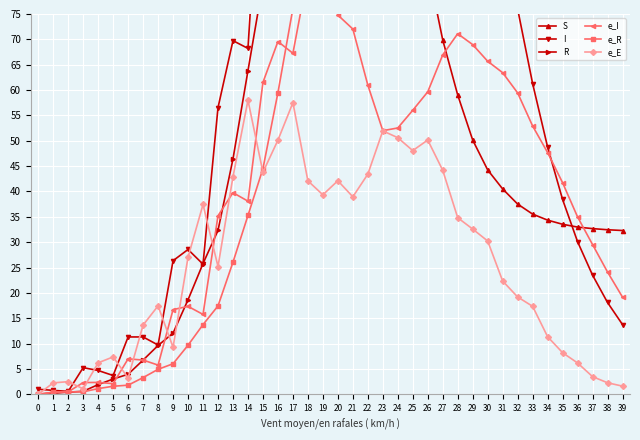

Reading right to left, extract all data points from this chart.

S: 39=32.3	38=32.5	37=32.7	36=33.0	35=33.5	34=34.4	33=35.5	32=37.5	31=40.5	30=44.3	29=50.1	28=59.0	27=69.9	26=84.3	25=107.1	24=135.5	23=167.0	22=215.0	21=272.0	20=323.3	19=400.2	18=487.6	17=541.5	16=621.3	15=712.9	14=749.5	13=803.8	12=868.0	11=883.8	10=911.1	9=948.6	8=952.8	7=961.6	6=980.6	5=981.9	4=984.7	3=993.3	2=993.4	1=994.1	0=999.0
I: 39=13.8	38=18.1	37=23.5	36=30.1	35=38.4	34=48.8	33=61.3	32=76.0	31=93.1	30=112.1	29=134.8	28=160.7	27=183.5	26=206.5	25=232.9	24=246.4	23=252.9	22=269.1	21=256.5	20=225.4	19=228.7	18=198.9	17=142.1	16=140.5	15=115.1	14=68.2	13=69.7	12=56.5	11=25.7	10=28.6	9=26.4	8=9.7	7=11.3	6=11.3	5=3.7	4=4.7	3=5.3	2=0.6	1=0.8	0=1.0
R: 39=953.6	38=948.9	37=943.0	36=935.5	35=926.0	34=913.7	33=898.2	32=879.7	31=856.8	30=828.9	29=795.3	28=755.0	27=709.4	26=658.0	25=600.1	24=538.6	23=475.1	22=407.6	21=343.3	20=286.9	19=229.7	18=179.8	17=144.9	16=109.9	15=81.1	14=63.8	13=46.4	12=32.3	11=25.8	10=18.6	9=12.1	8=9.6	7=6.8	6=4.0	5=3.0	4=1.9	3=0.6	2=0.4	1=0.2	0=0.0
e_I: 39=19.2	38=24.1	37=29.5	36=35.0	35=41.7	34=47.7	33=52.9	32=59.4	31=63.4	30=65.7	29=69.0	28=71.1	27=66.9	26=59.7	25=56.0	24=52.5	23=52.0	22=61.0	21=72.0	20=74.8	19=83.5	18=82.8	17=67.3	16=69.6	15=61.5	14=38.1	13=39.8	12=35.2	11=15.8	10=17.3	9=16.7	8=5.8	7=6.8	6=7.0	5=2.1	4=2.3	3=2.3	2=0.5	1=0.4	0=0.0
e_R: 39=81.0	38=82.4	37=84.6	36=87.9	35=92.7	34=99.0	33=106.8	32=116.0	31=126.2	30=137.1	29=148.7	28=160.4	27=170.0	26=176.5	25=181.0	24=178.8	23=172.2	22=162.6	21=148.3	20=131.3	19=111.3	18=91.8	17=76.1	16=59.5	15=44.5	14=35.3	13=26.1	12=17.4	11=13.7	10=9.7	9=6.0	8=4.9	7=3.3	6=1.8	5=1.6	4=1.1	3=0.5	2=0.5	1=0.4	0=0.0
e_E: 39=1.6	38=2.3	37=3.5	36=6.2	35=8.2	34=11.4	33=17.4	32=19.2	31=22.3	30=30.2	29=32.6	28=34.8	27=44.2	26=50.1	25=48.1	24=50.6	23=52.0	22=43.4	21=38.9	20=42.1	19=39.3	18=42.1	17=57.5	16=50.1	15=43.8	14=58.0	13=42.9	12=25.2	11=37.4	10=27.0	9=9.3	8=17.4	7=13.7	6=3.2	5=7.4	4=6.2	3=1.1	2=2.5	1=2.3	0=0.0